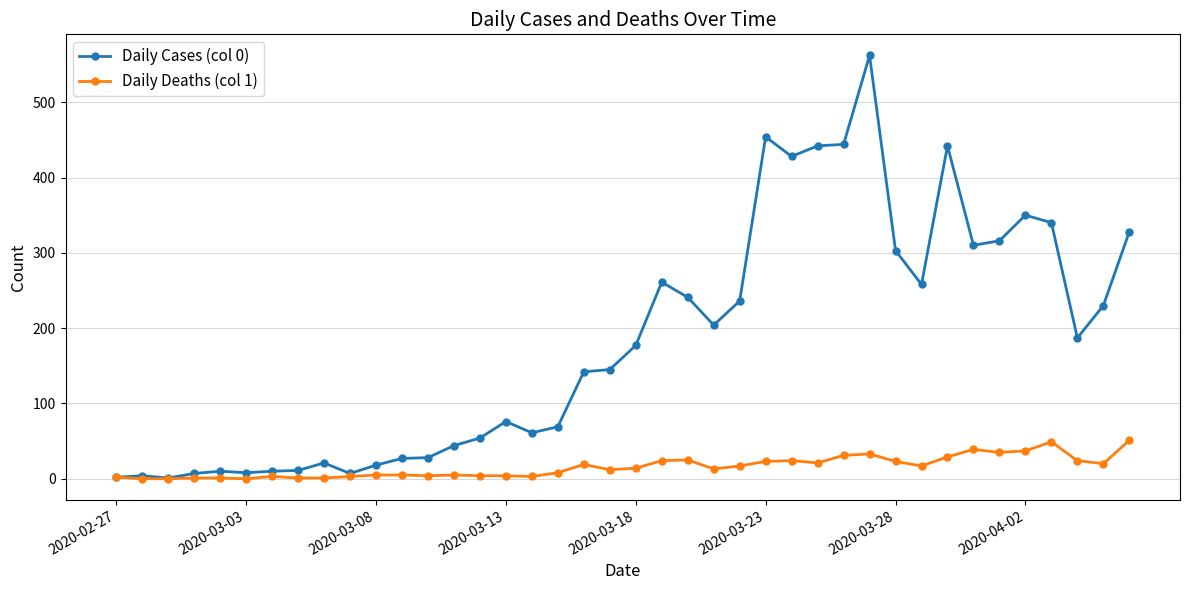

At how many categories does at least one series exceed 273?

12